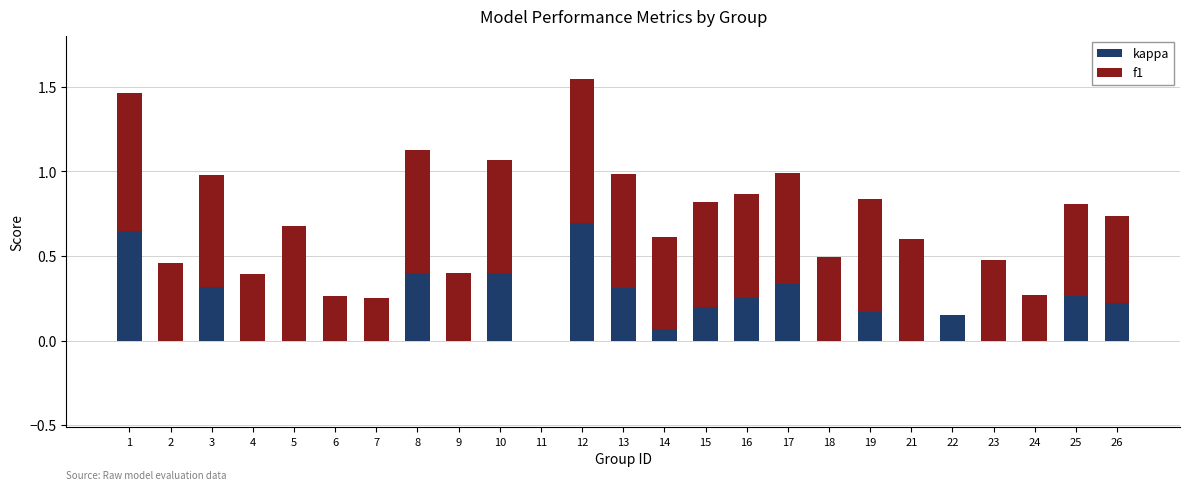

The value of kappa at 16 is 0.1. True or false?

False